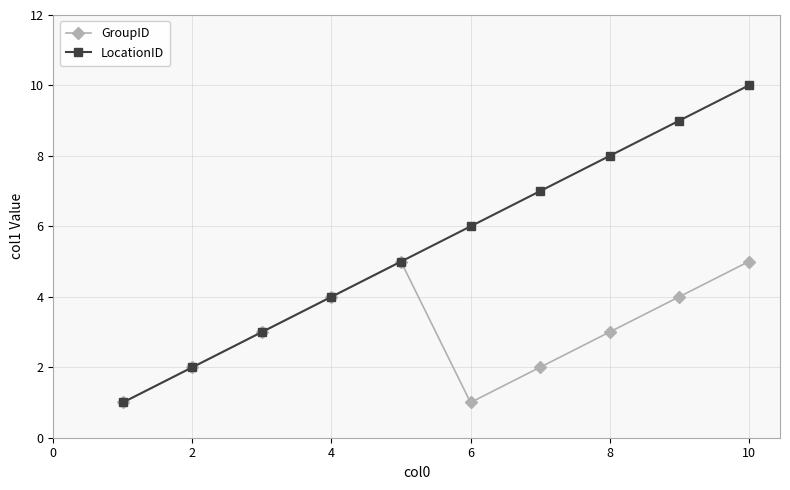

Which series has the widest spread of values?

LocationID